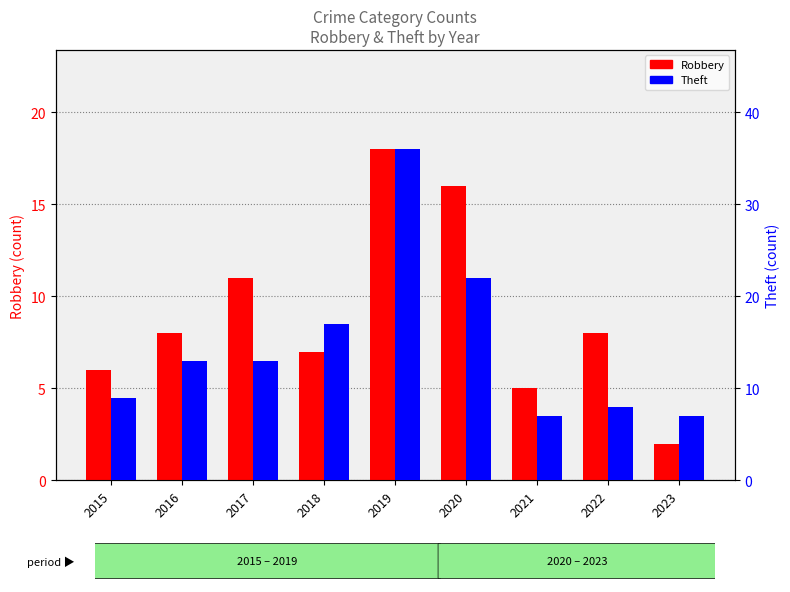

Reading left to right, extract all data points from this chart.

Robbery: 6	8	11	7	18	16	5	8	2
Theft: 9	13	13	17	36	22	7	8	7